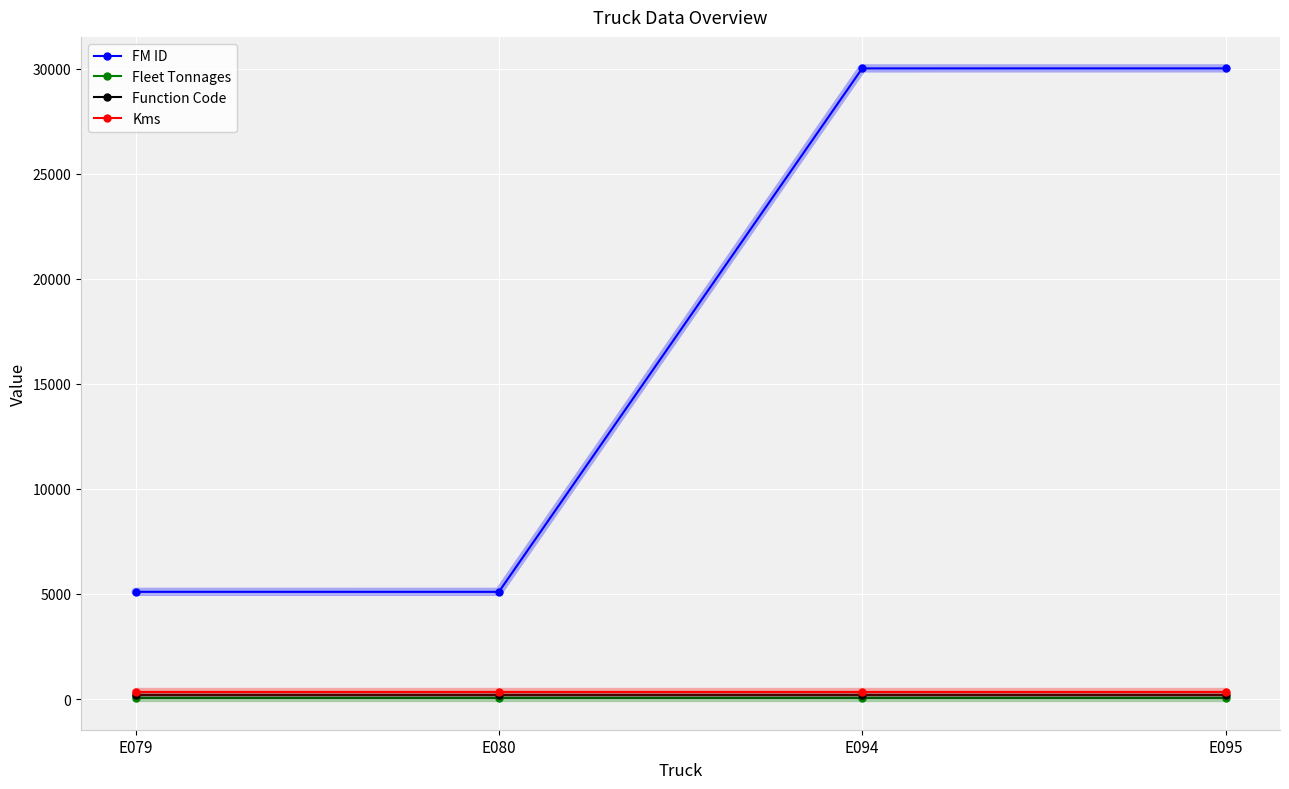

What is the value of the Fleet Tonnages point at the 3rd from the left?

40